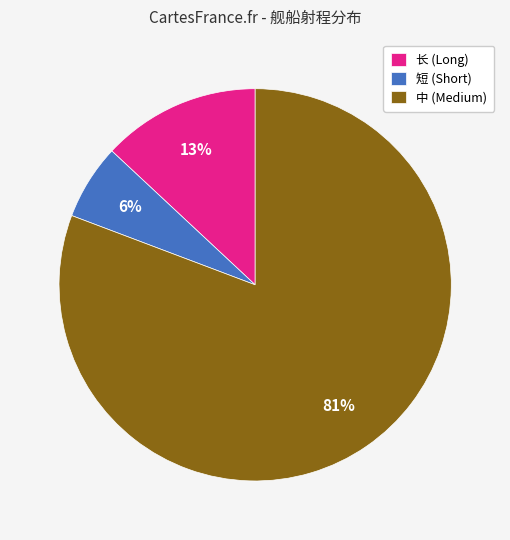

What is the ratio of the value at 长 to the value at 中?

0.2